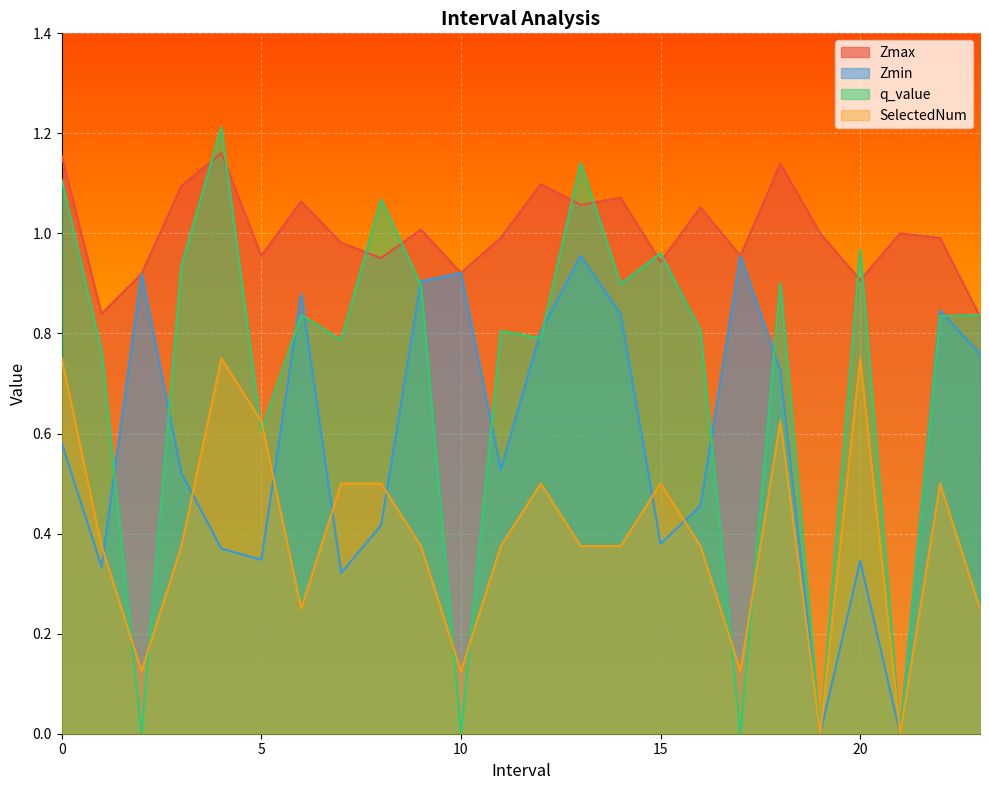

At which label is Zmin closest to 0?

19.0